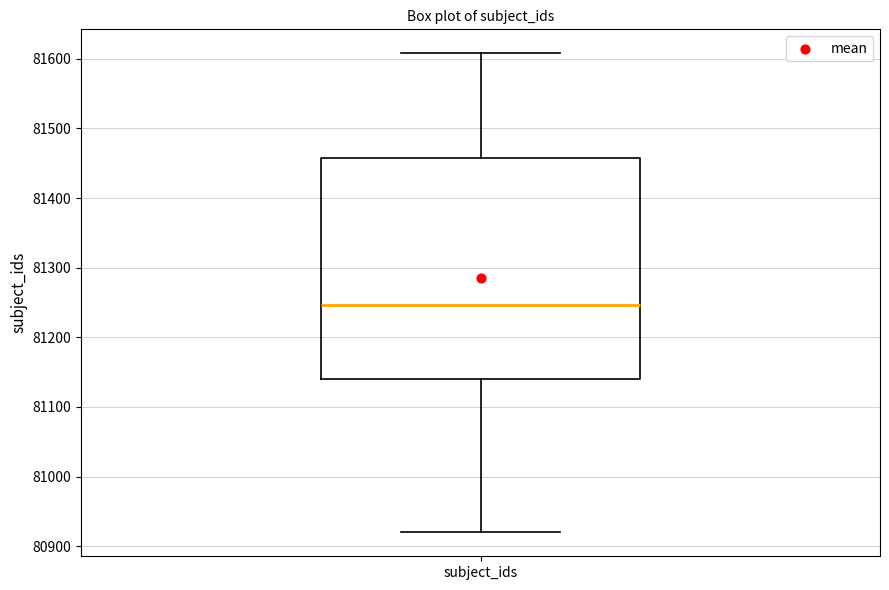

Read this box plot against the y-axis: the position of the median line, the range covered by the box, and the ends of both whiskers. The values are not printed on the chart, so give them approximately, as read against the axis.

median 81250, box 81140 to 81460, whiskers 80920 to 81610